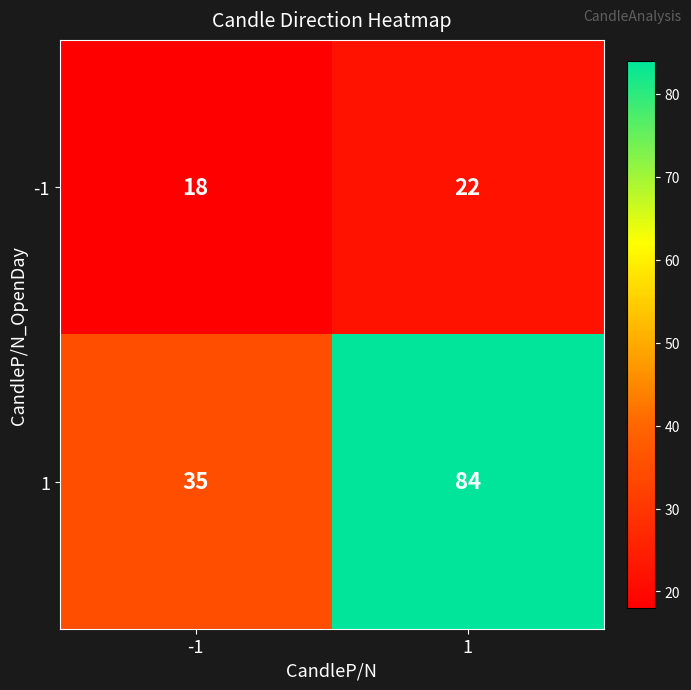

What is the difference between the maximum and minimum values in the -1 series?

4